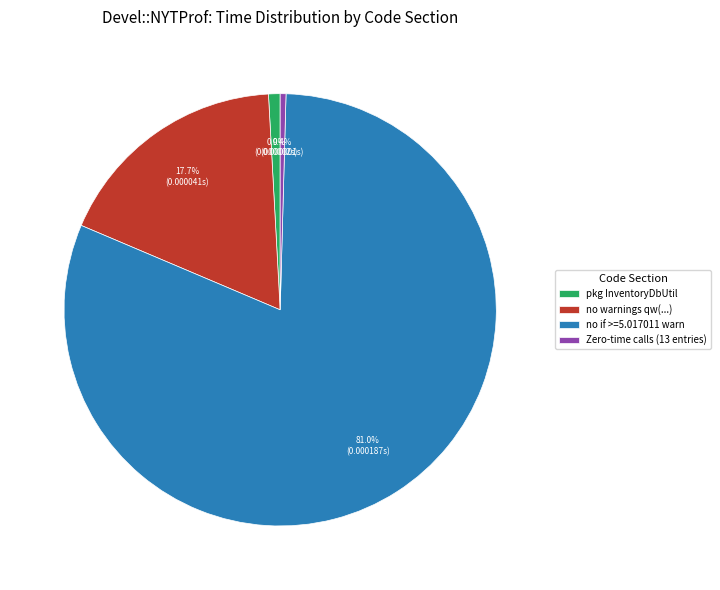

Which has a higher value, no if >=5.017011 warn or no warnings qw(...)?

no if >=5.017011 warn